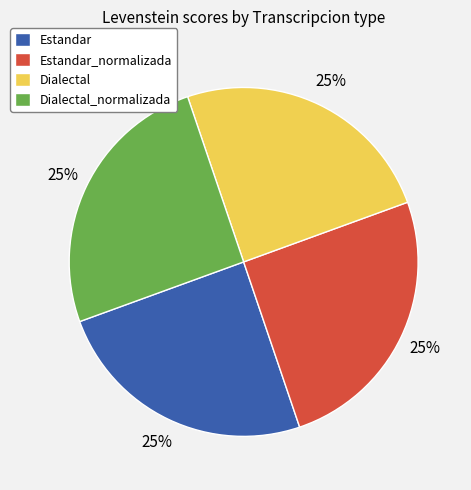

True or false: Estandar_normalizada accounts for 25% of the total.

True